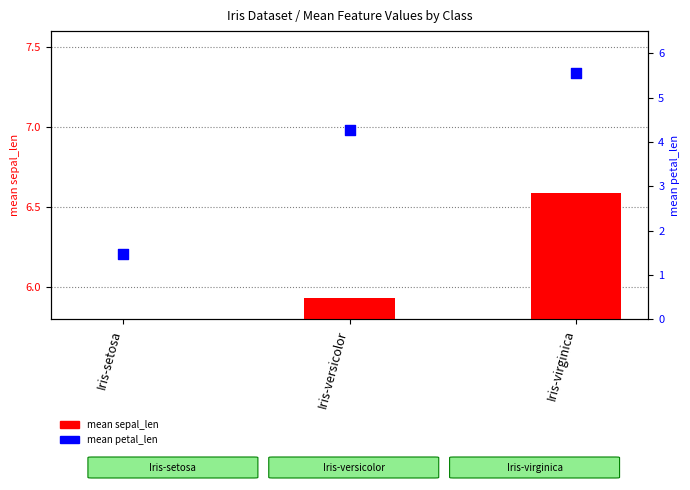

Which series has the largest Y range (max minus min)?

mean petal_len